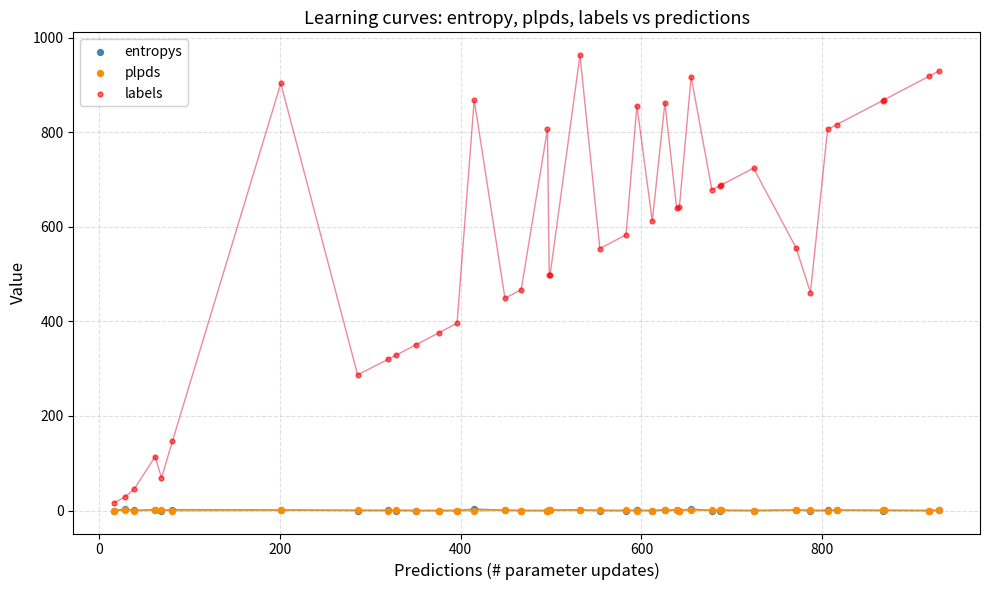

What are all the series names shown in the legend?

entropys, plpds, labels